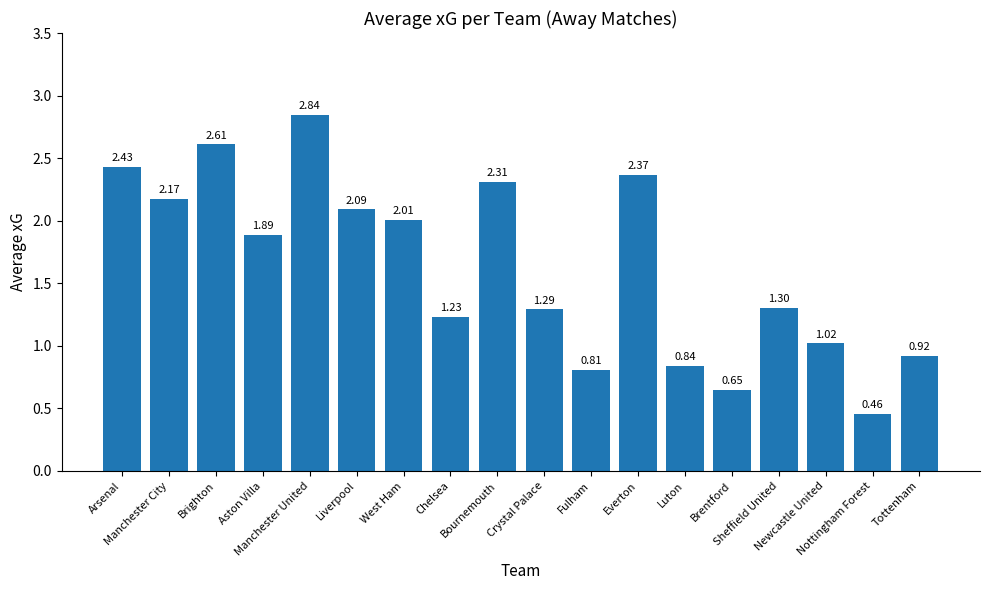

Are the bars grouped side by side (vs. stacked)?

No